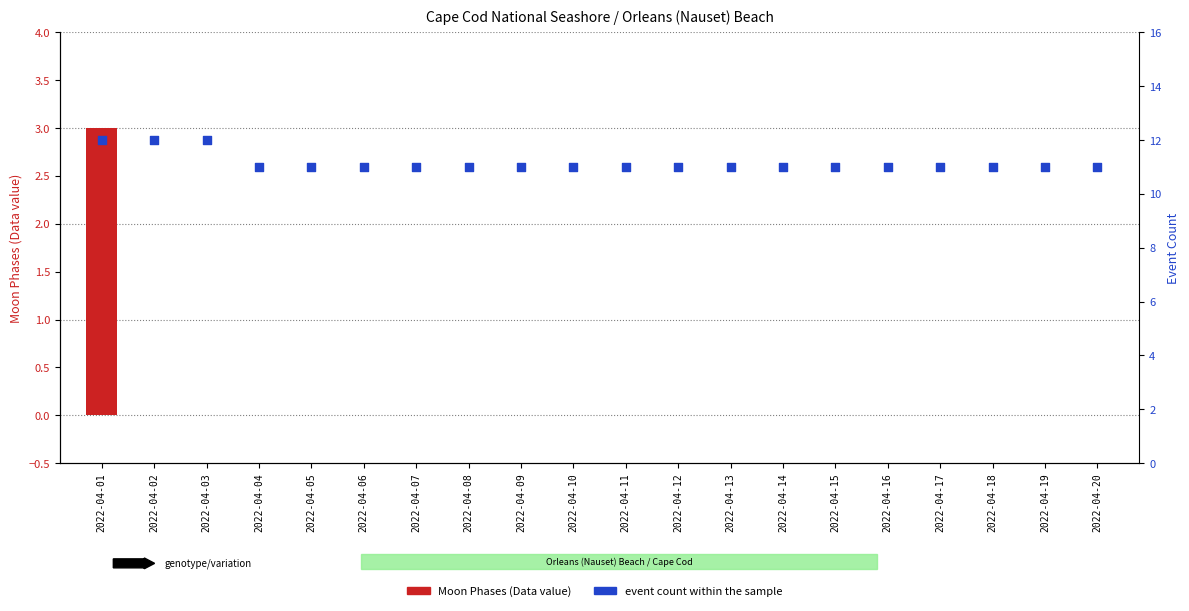

At which category is the sum across all series the highest?

2022-04-01